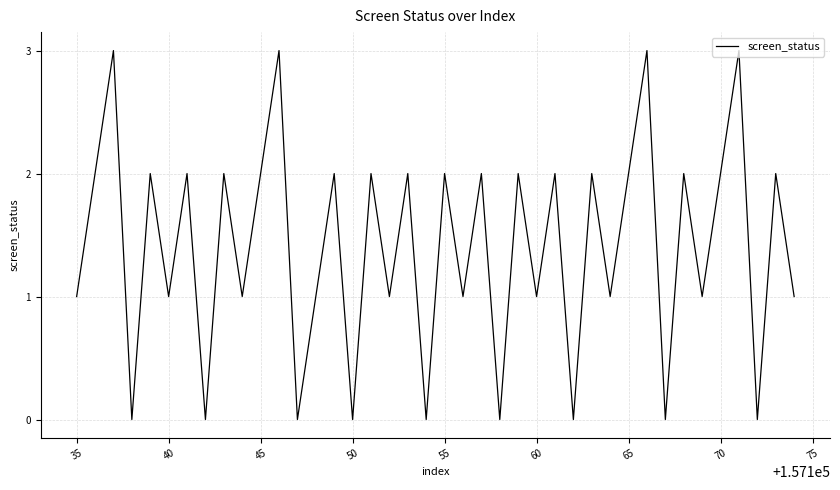

How many interior local peaks (higher than both neighbors) does the data have?

17